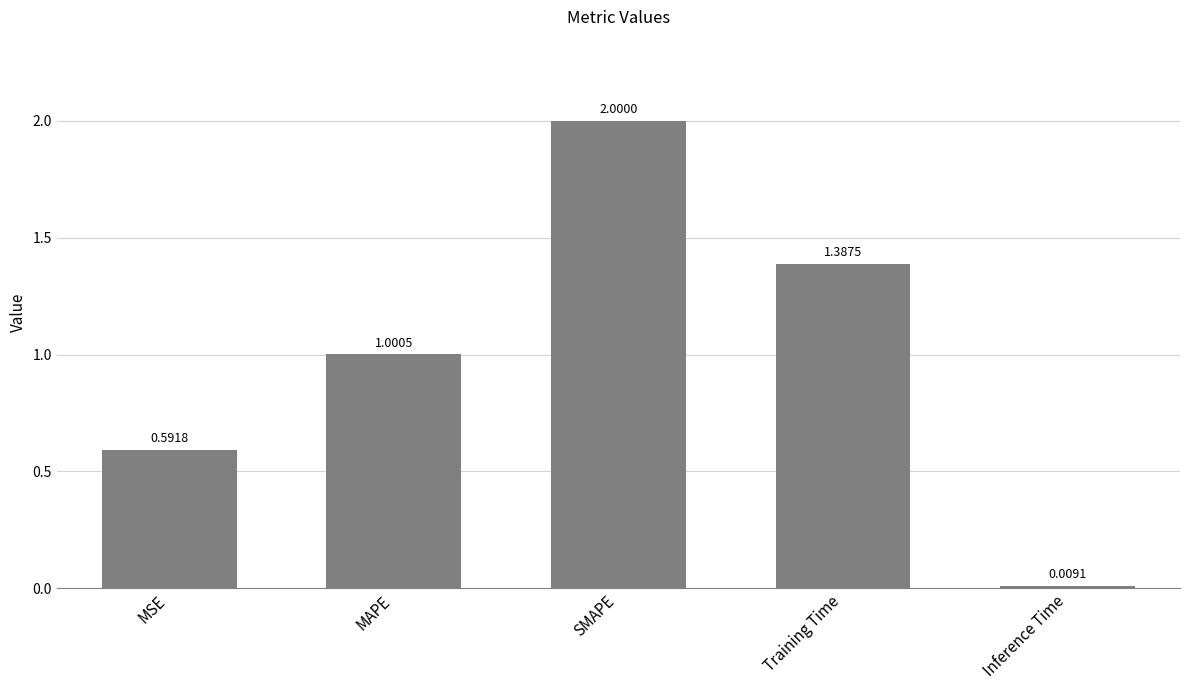

How many values exceed 1?

3